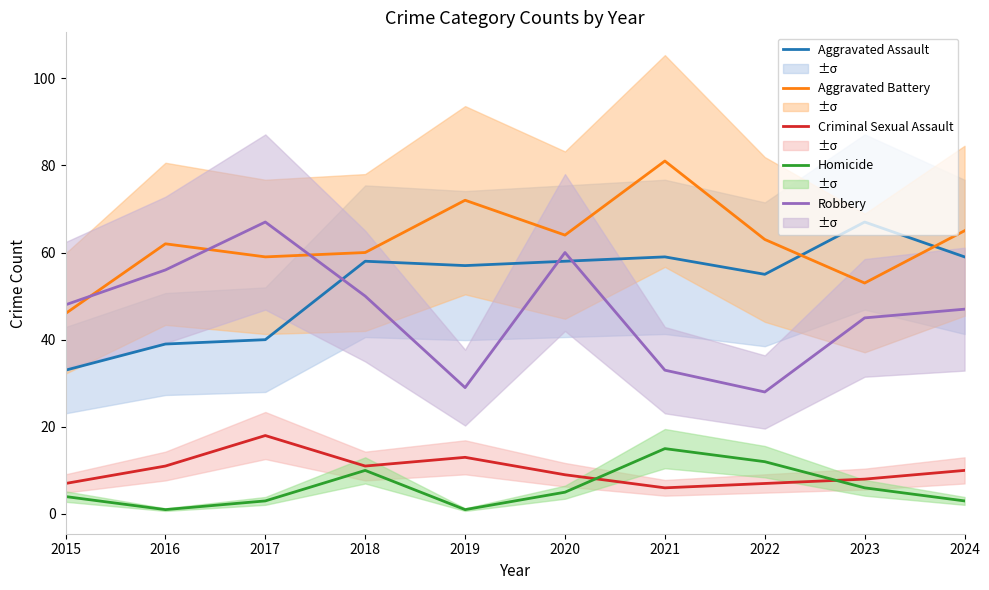

True or false: Aggravated Assault and Criminal Sexual Assault intersect in this chart.

False